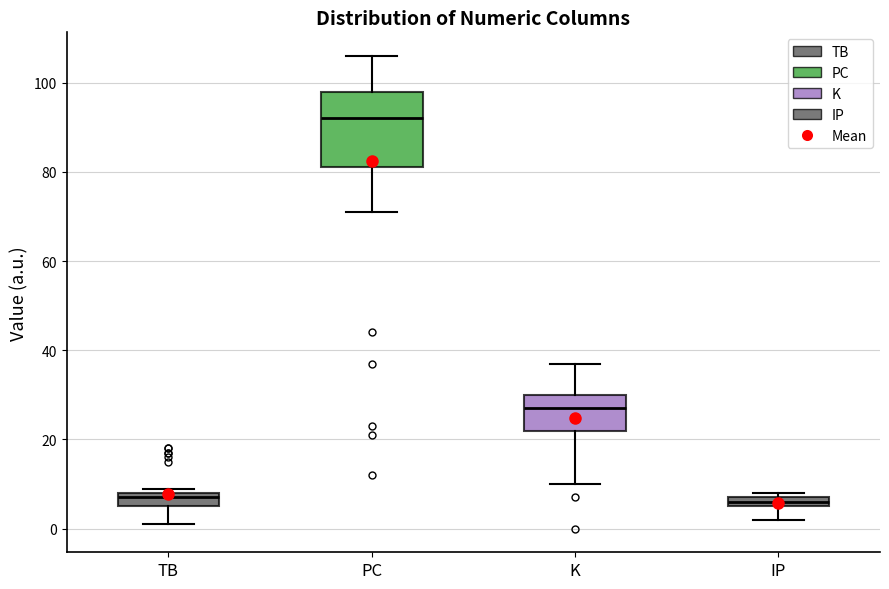

Which box is the tallest, from its lower edge to its upper edge?

PC